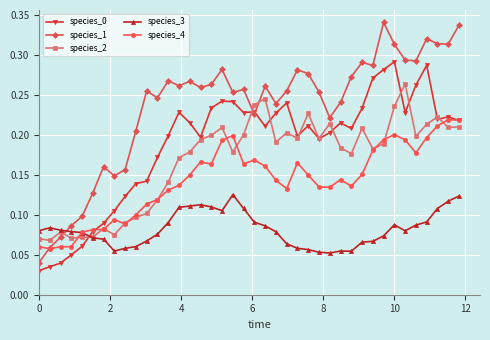

Which series has the widest spread of values?

species_1